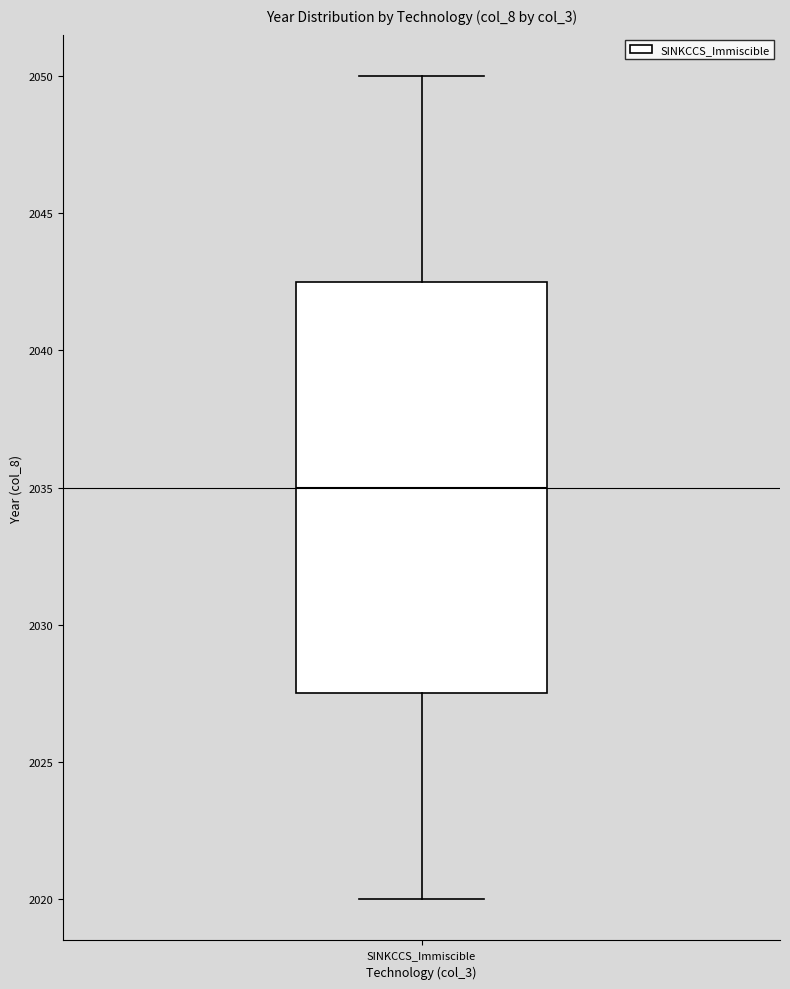

Read this box plot against the y-axis: the position of the median line, the range covered by the box, and the ends of both whiskers. The values are not printed on the chart, so give them approximately, as read against the axis.

median 2035.0, box 2027.5 to 2042.5, whiskers 2020.0 to 2050.0